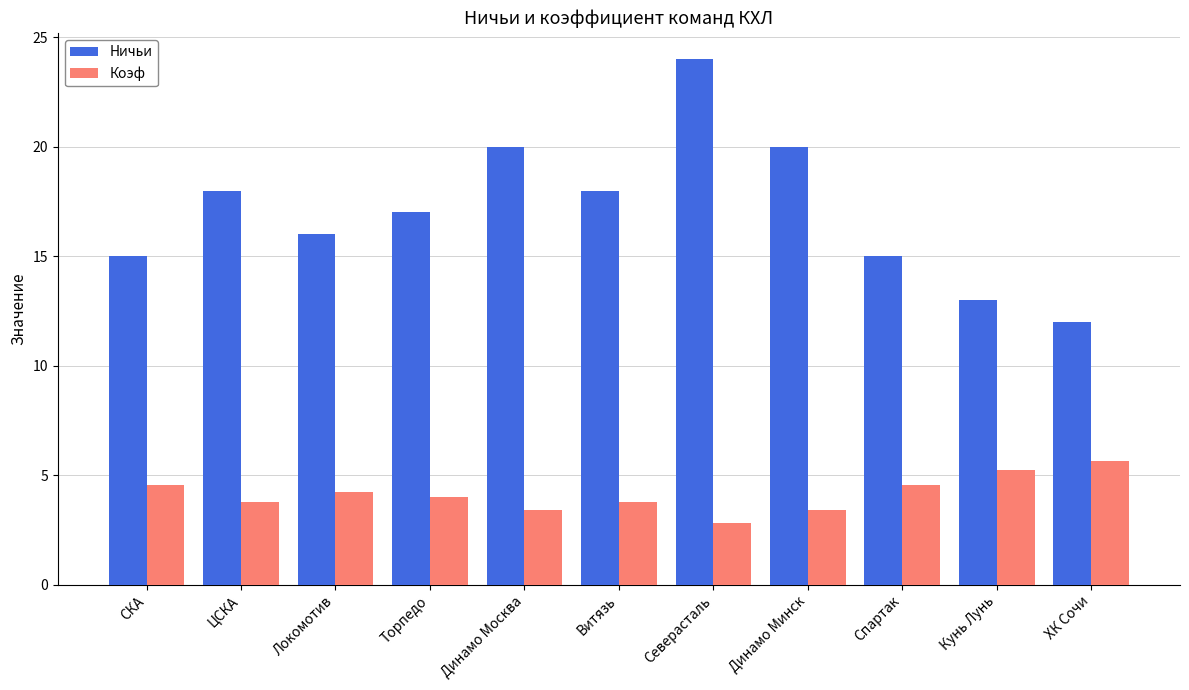

How many categories are shown in the chart?

11